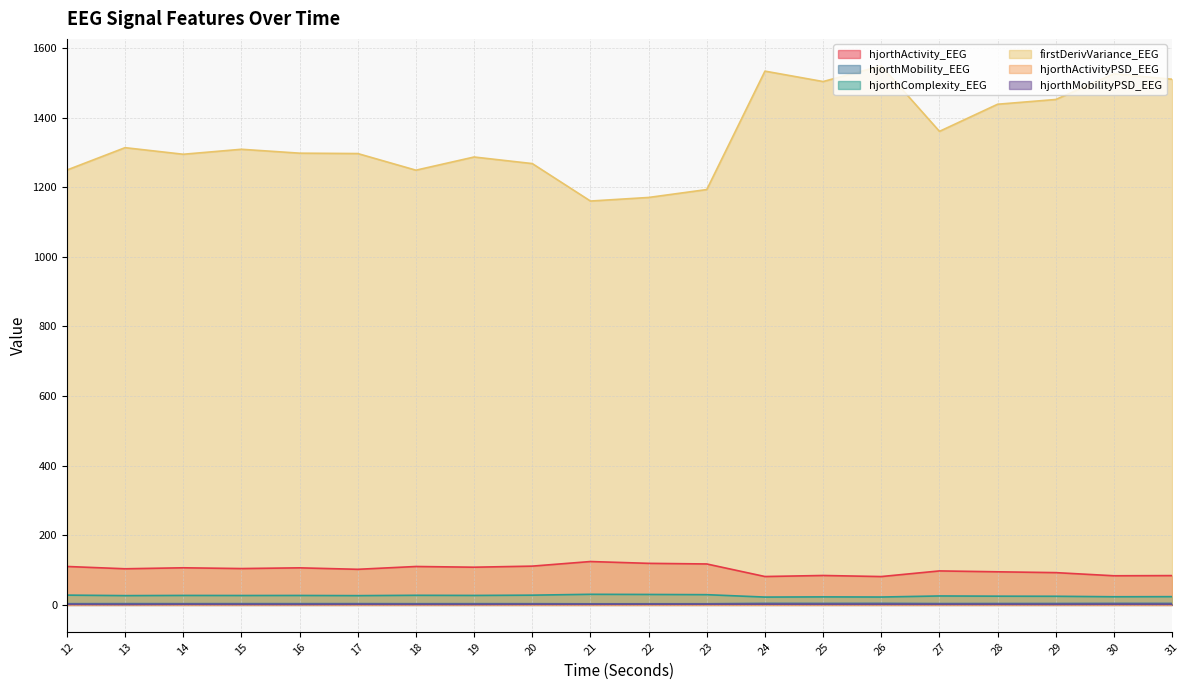

How many lines are shown in the chart?

6